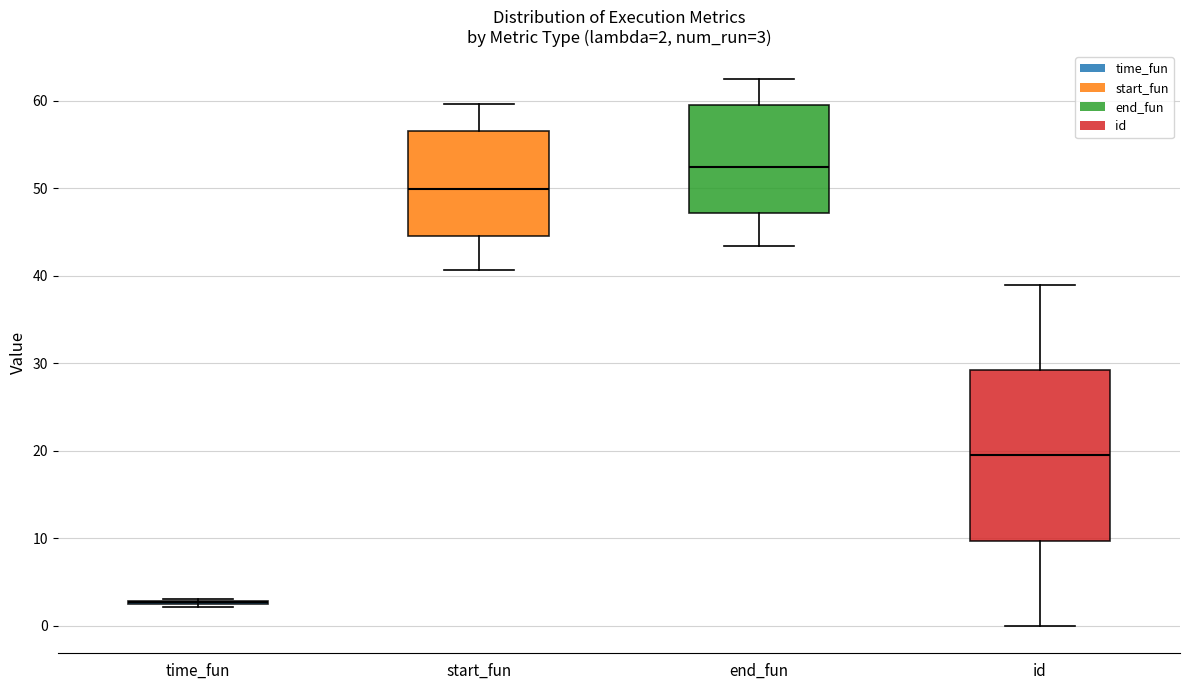

Which box is the tallest, from its lower edge to its upper edge?

id